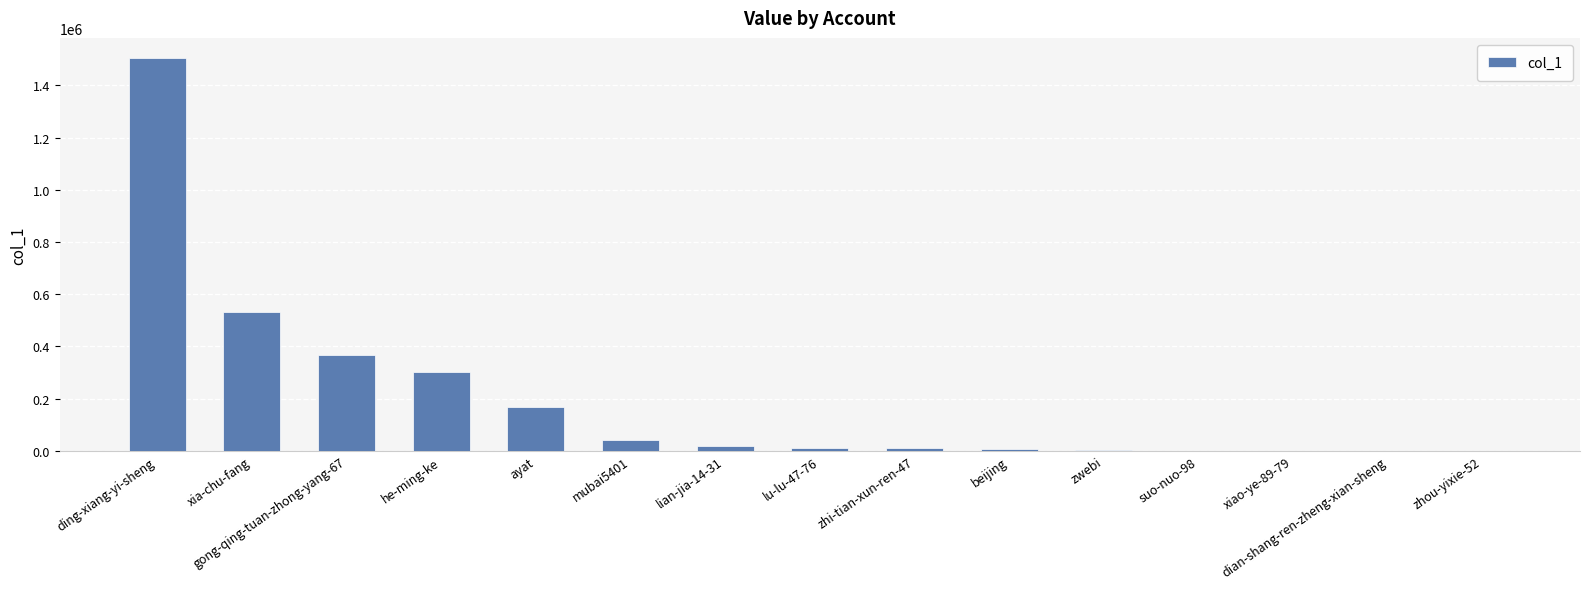

What is the change in value from he-ming-ke to suo-nuo-98?

-301718